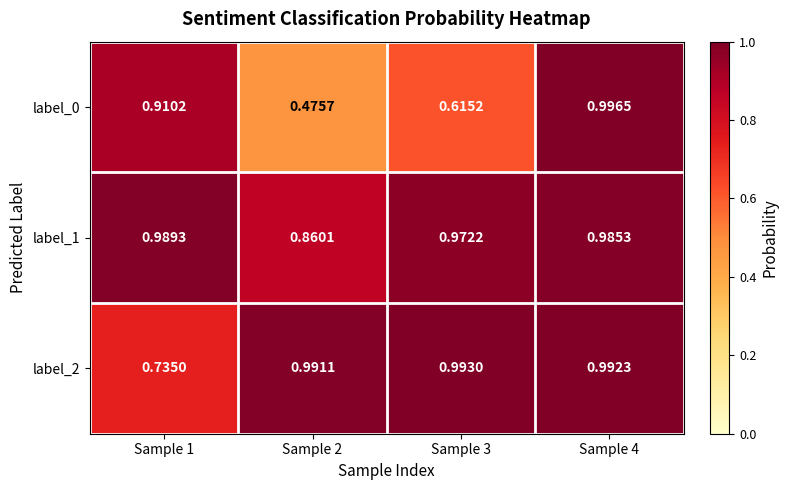

List the series in order of their peak value, lowest first.

label_1, label_2, label_0